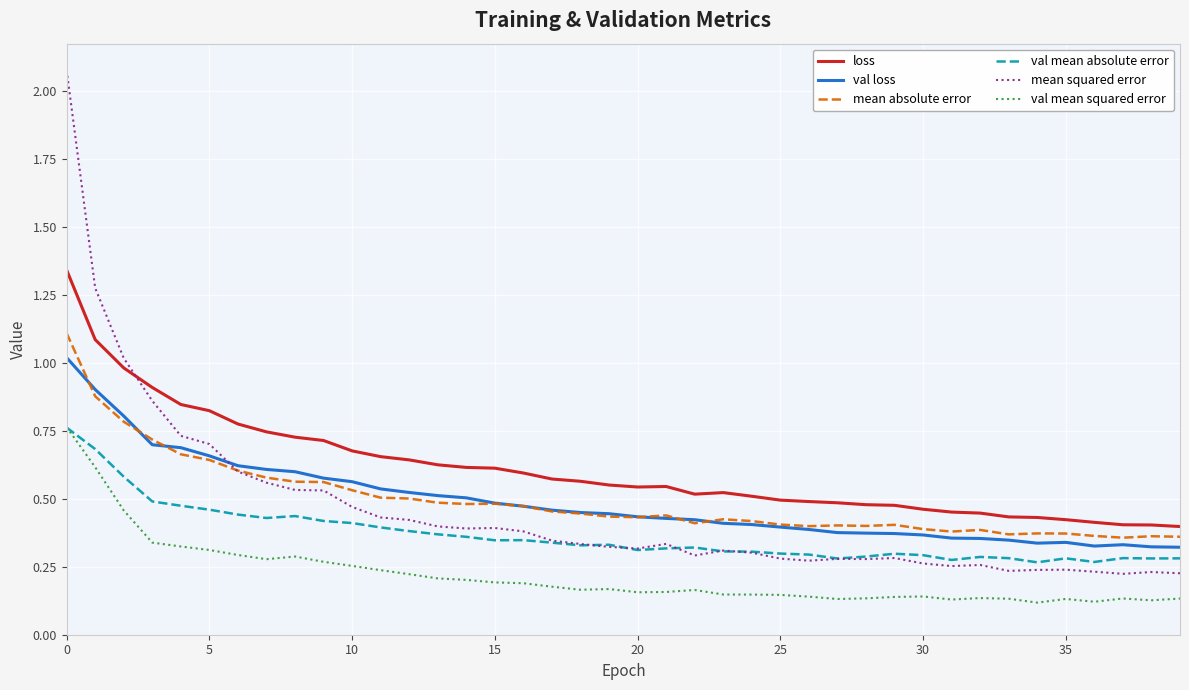

Which series has the largest range (max minus min)?

mean squared error